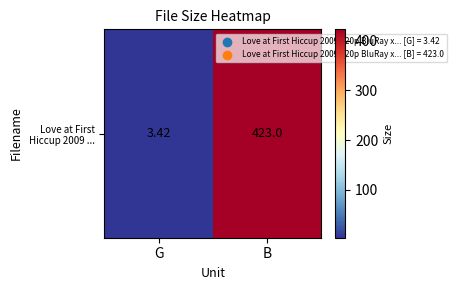

What is the maximum value shown in the chart?

423.0